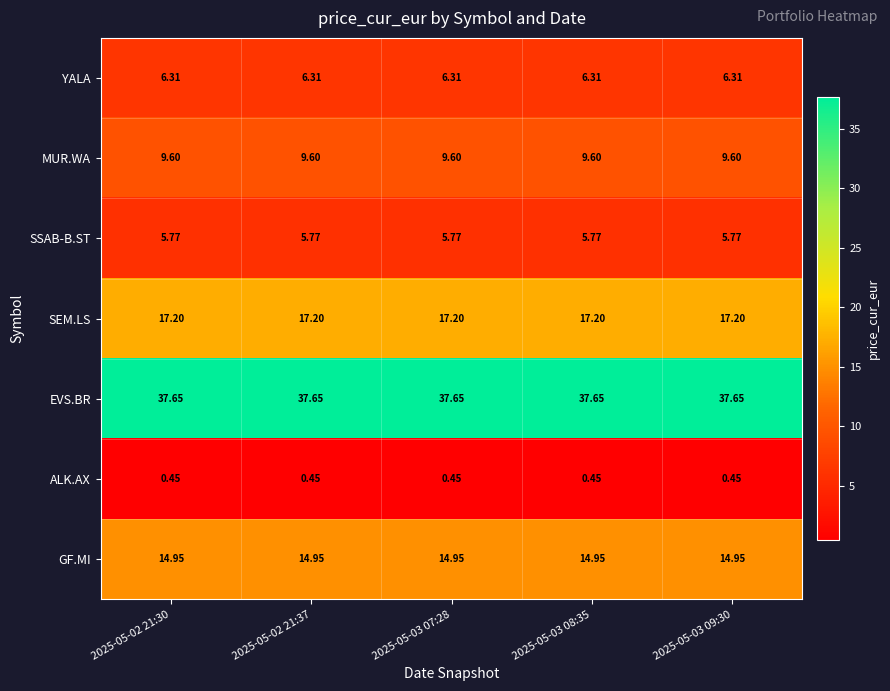

Count the number of data series in this chart.

7